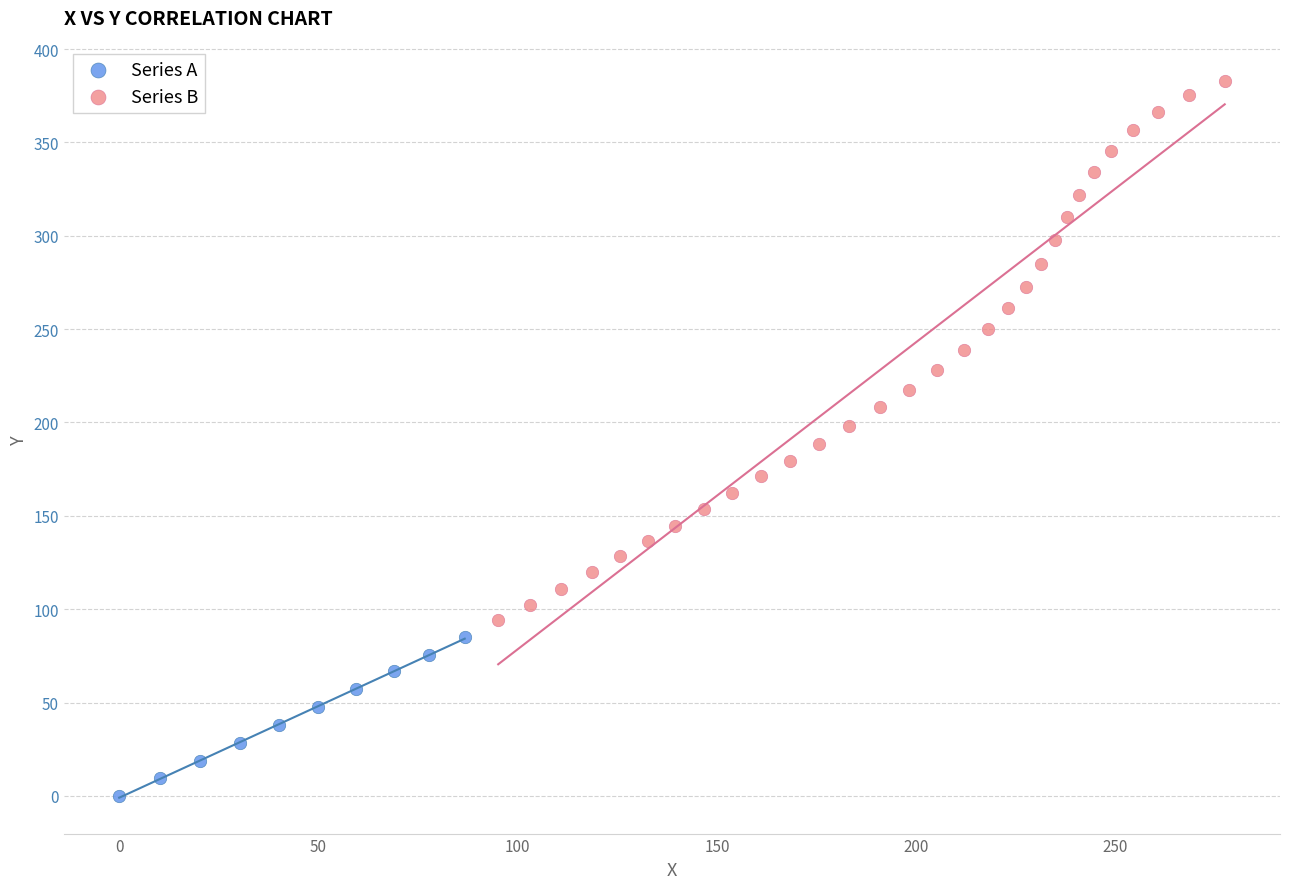

Which series reaches the minimum Y coordinate?

Series A